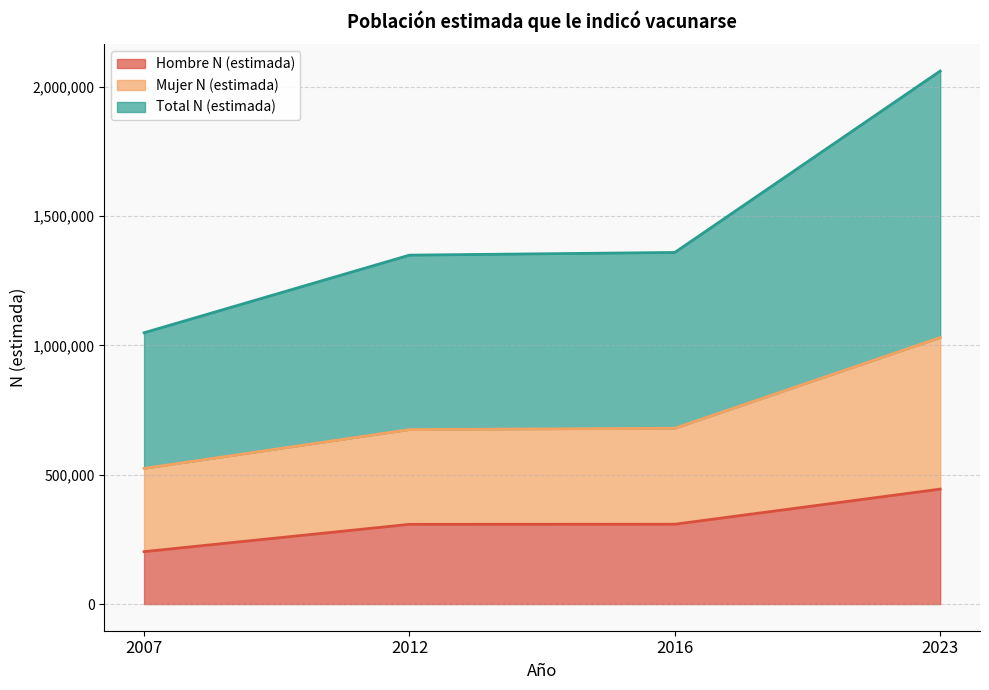

What is the difference between the maximum and minimum values in the Hombre N (estimada) series?

241766